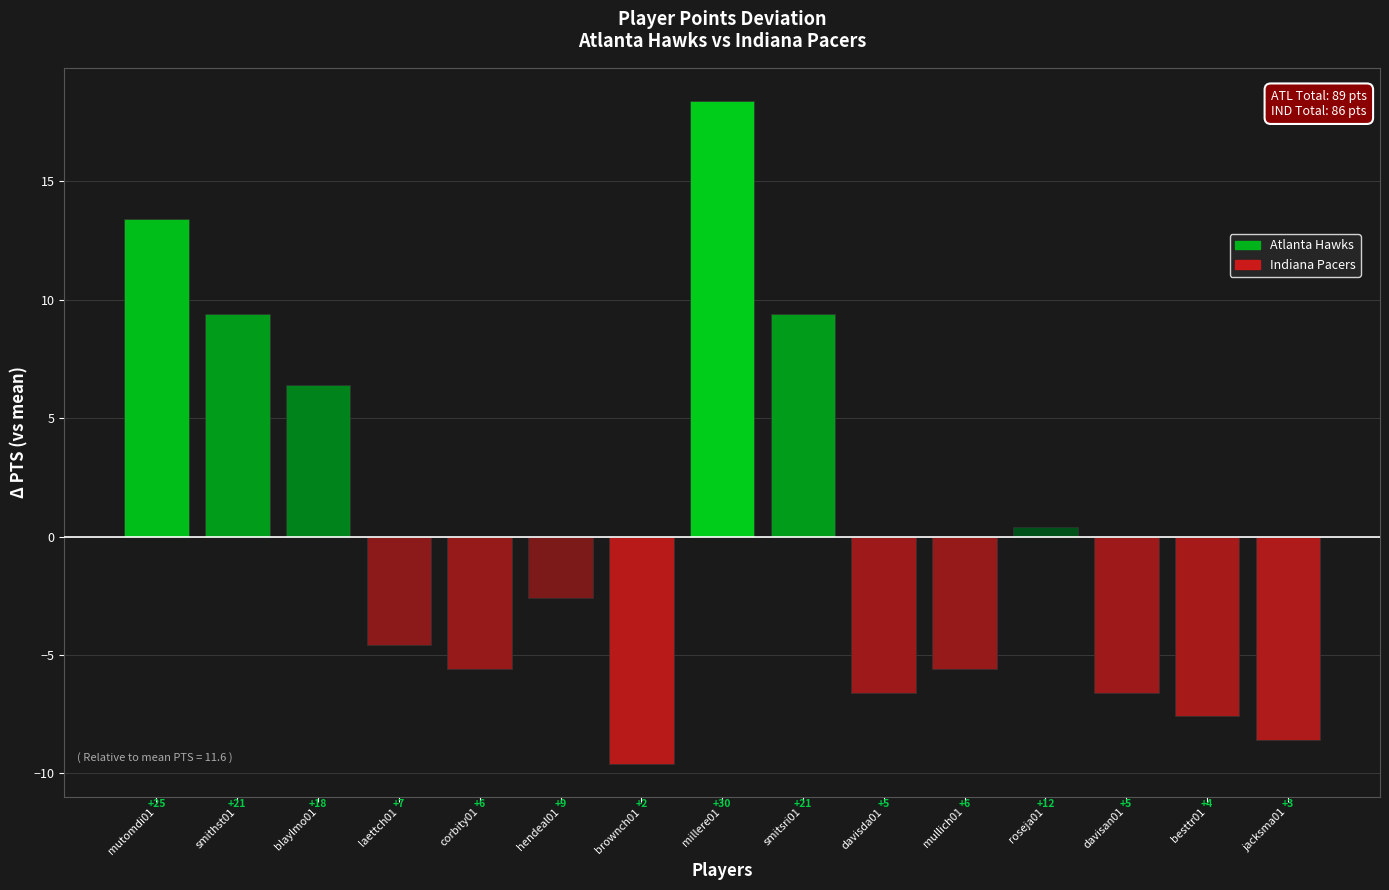

Rank the categories by value from lowest to highest.

brownch01, jacksma01, besttr01, davisda01, davisan01, corbity01, mullich01, laettch01, hendeal01, roseja01, blaylmo01, smithst01, smitsri01, mutomdi01, millere01